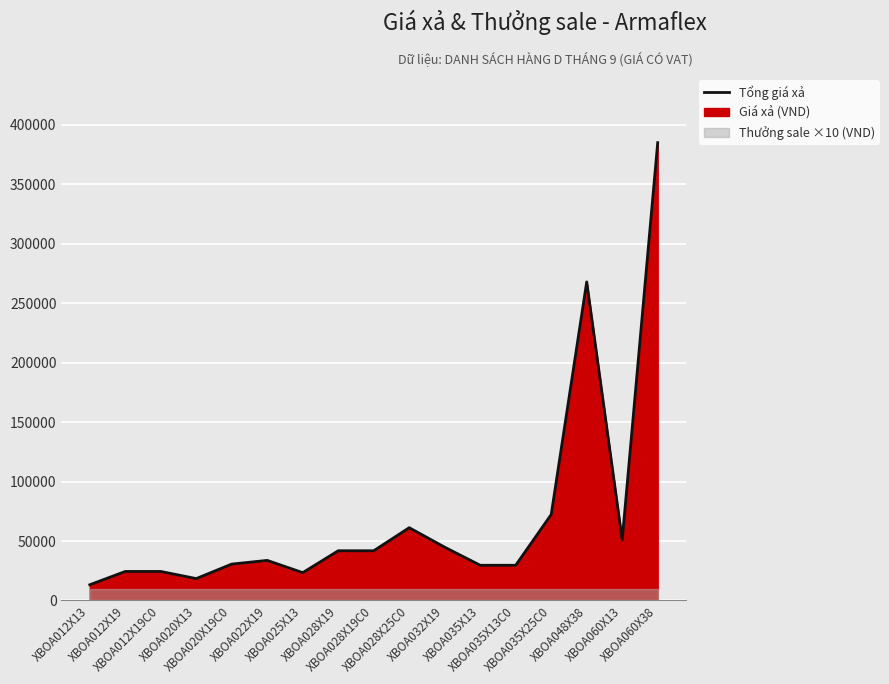

How many interior local valleys (lower than both neighbors) does the data have?

3